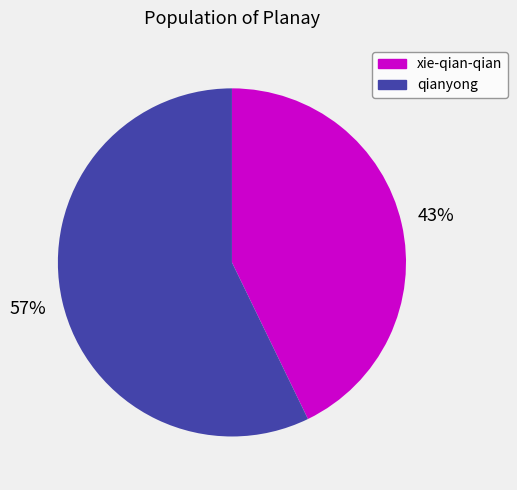

The xie-qian-qian slice represents 57% of the pie. True or false?

False